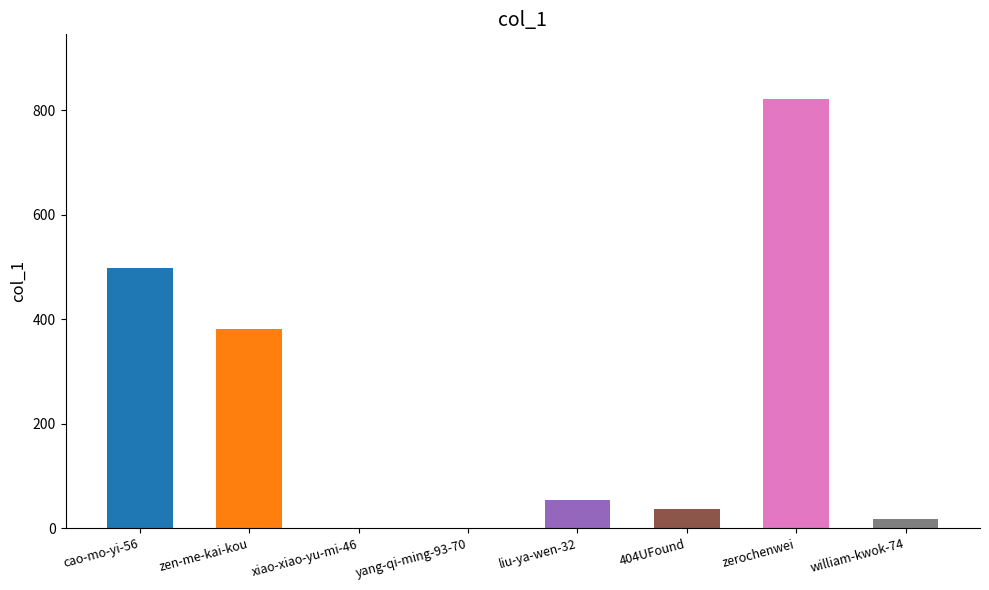

True or false: the data shows -471 at yang-qi-ming-93-70.

False